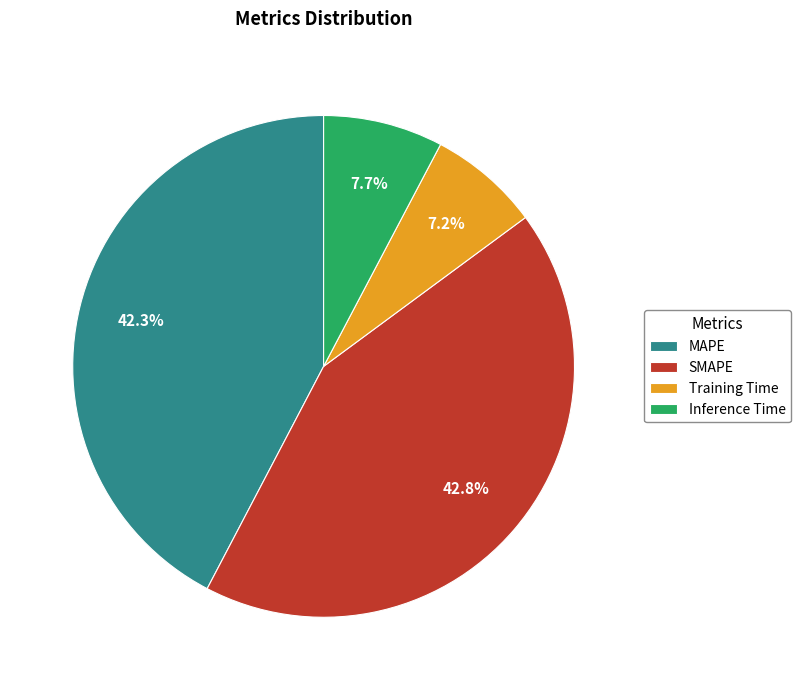

Which category has the smallest portion of the pie?

Training Time